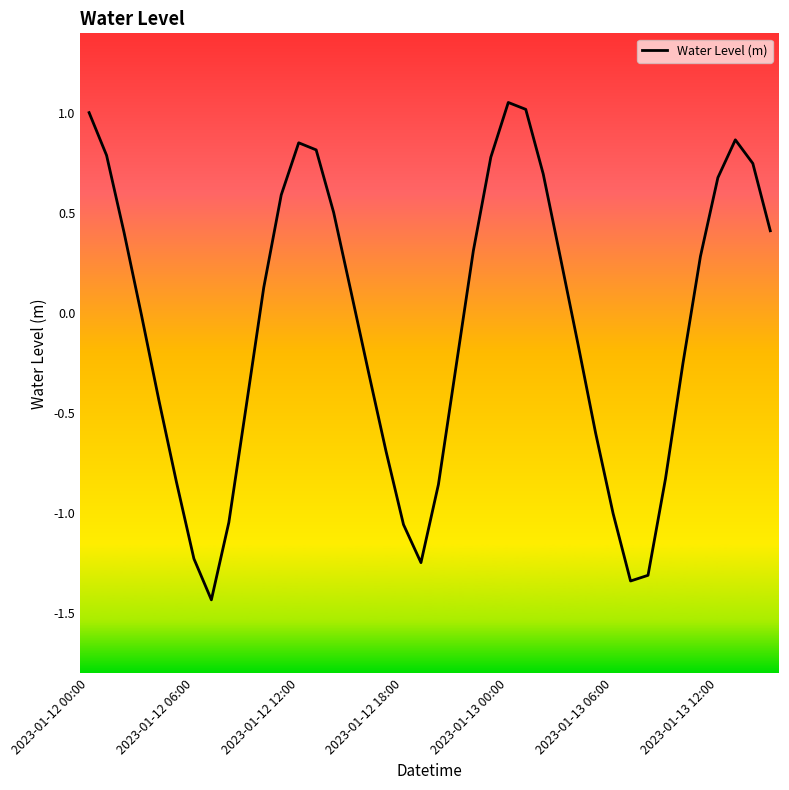

What is the minimum value shown in the chart?

-1.4